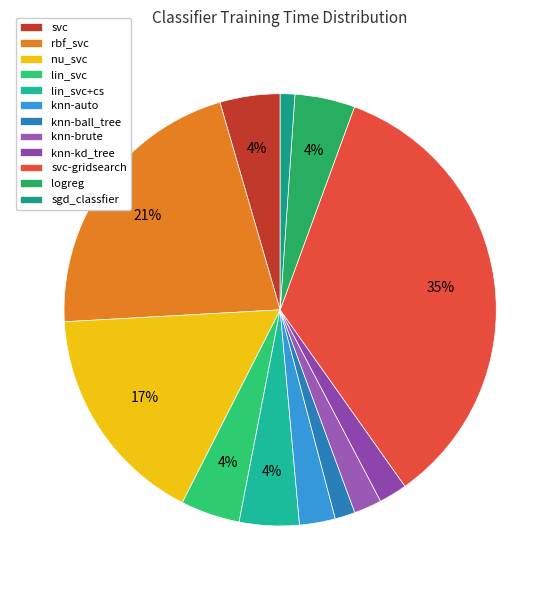

What portion of the pie excludes svc?

95.5%